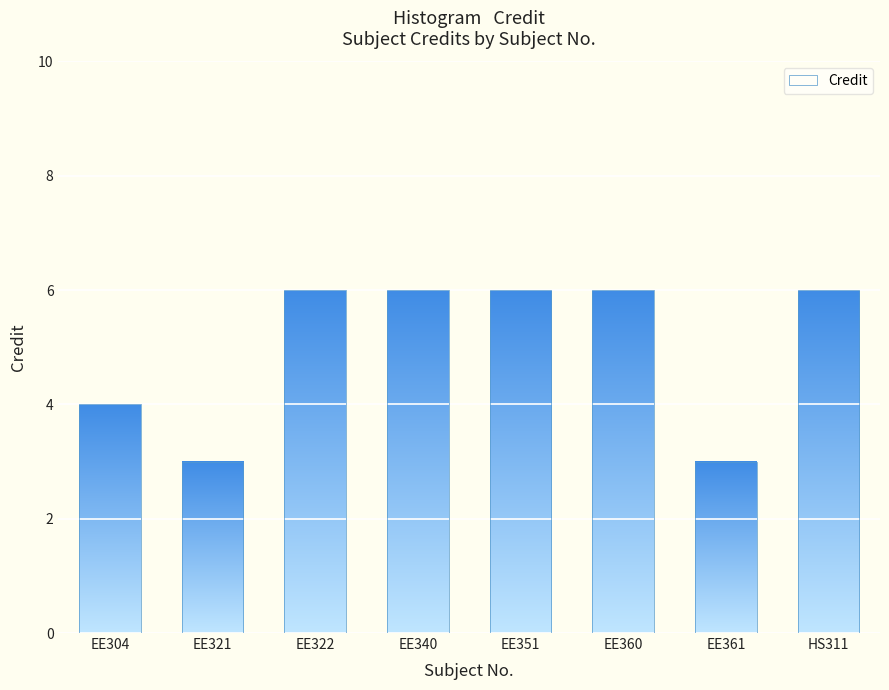

True or false: the data shows 3 at EE351.

False